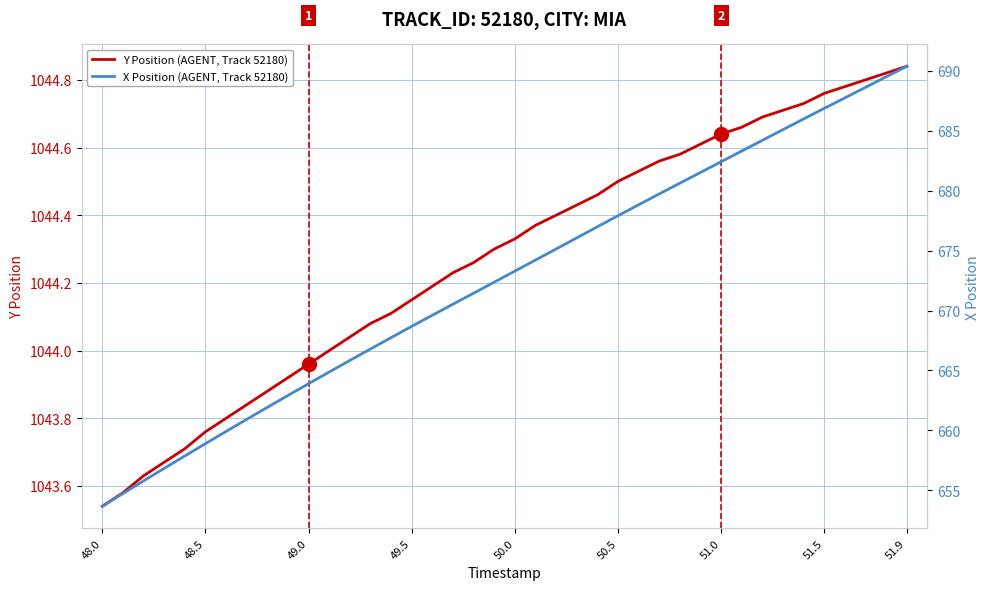

The Y Position (AGENT, Track 52180) series shows 364.6 at 51.5. True or false?

False